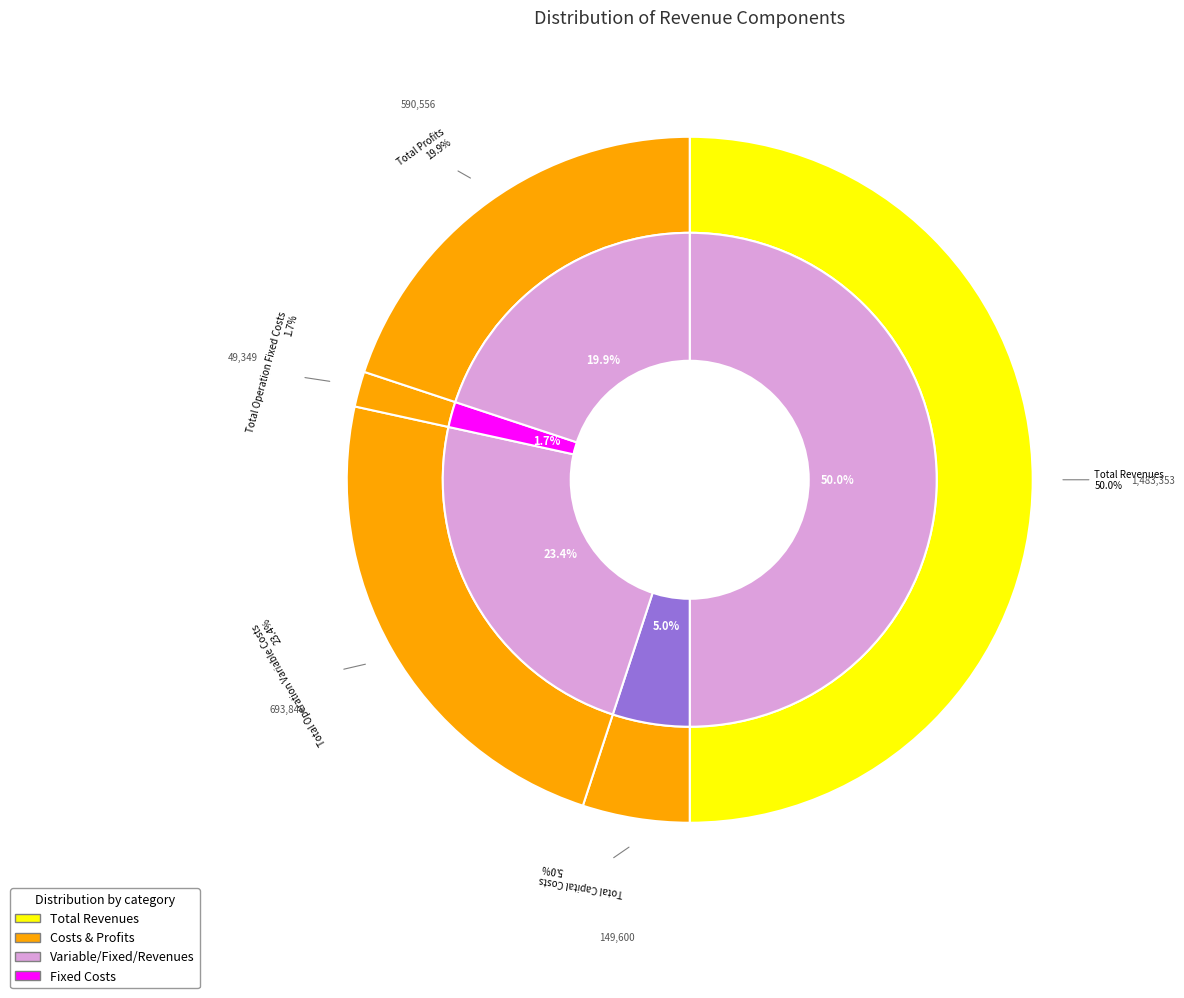

Approximately how many times larger is the value at Total Capital Costs compared to Total Operation Variable Costs?

0.2